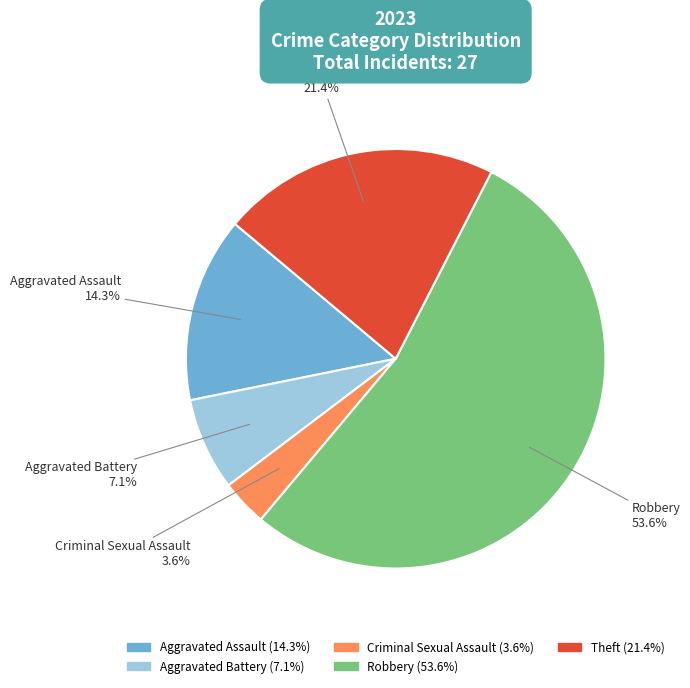

To the nearest percent, what portion does Aggravated Assault represent?

14%